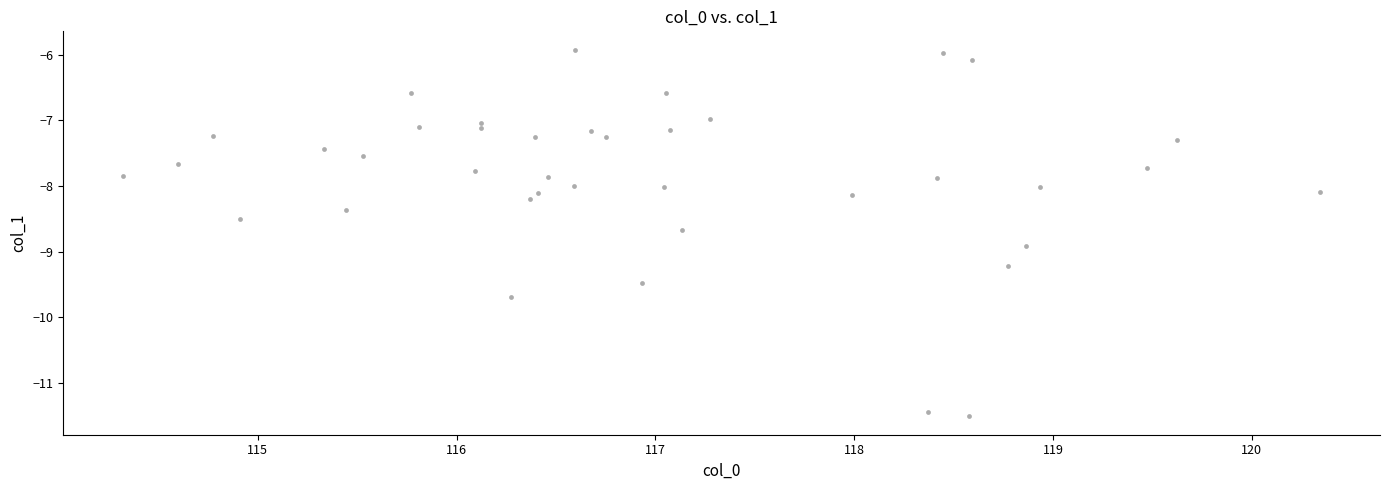

What is the range of X values (max minus min)?

6.0